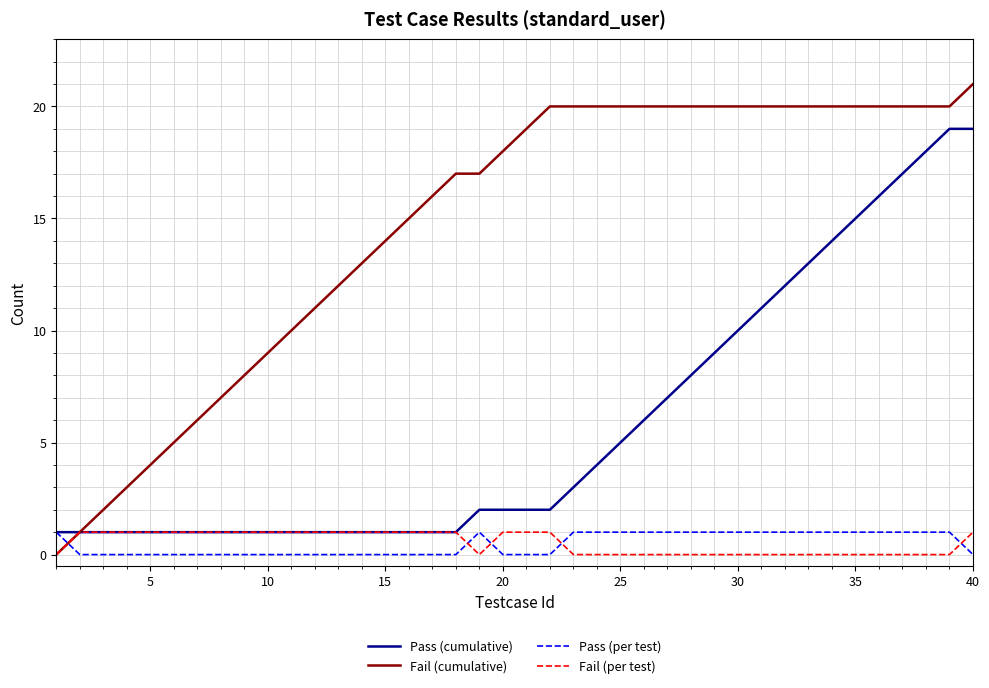

What are all the series names shown in the legend?

Pass (cumulative), Fail (cumulative), Pass (per test), Fail (per test)